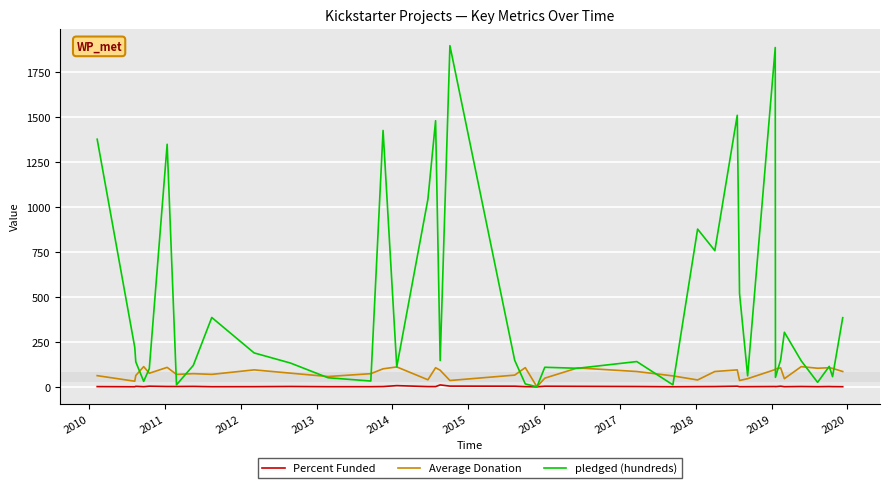

Which series has the largest range (max minus min)?

pledged (hundreds)